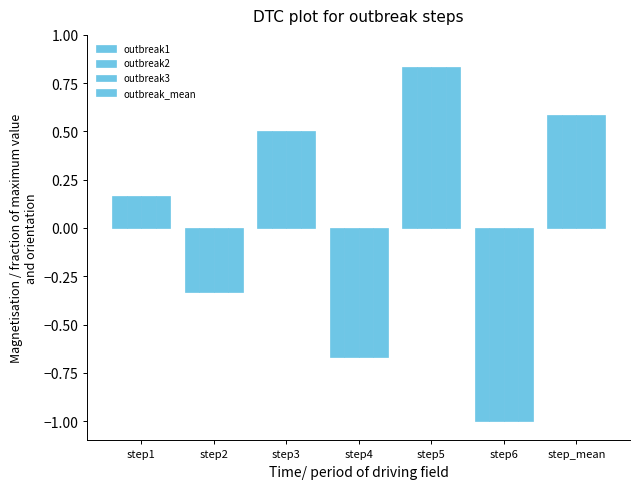

How many values in outbreak2 are above zero?

4